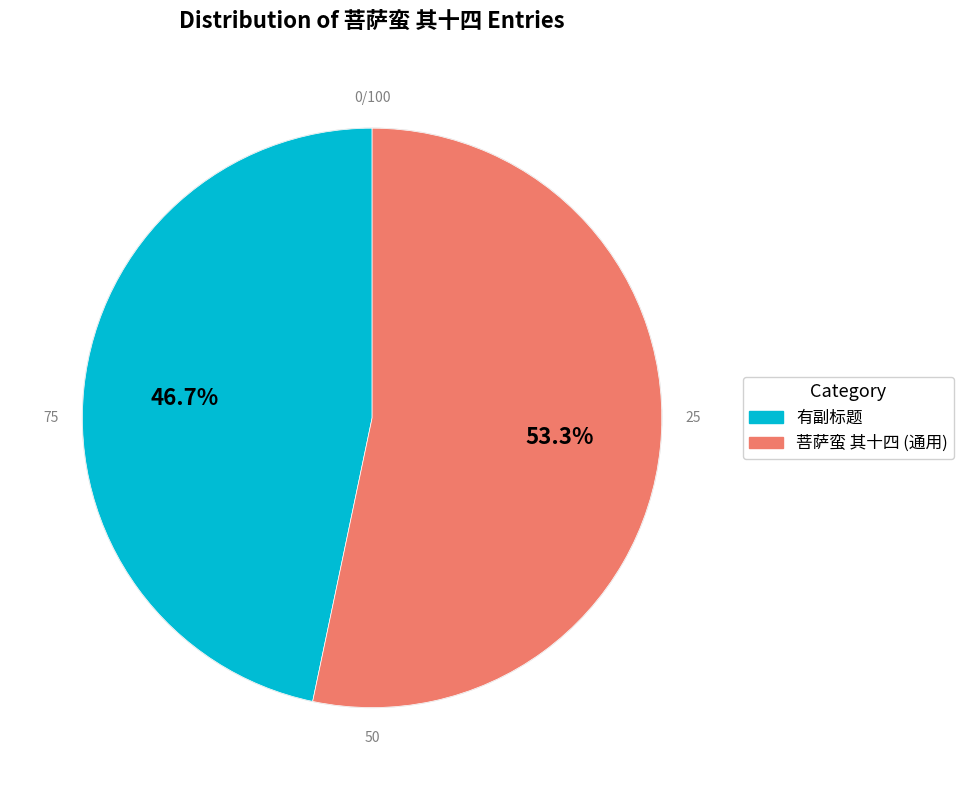

Is there any slice that represents more than half of the pie?

Yes